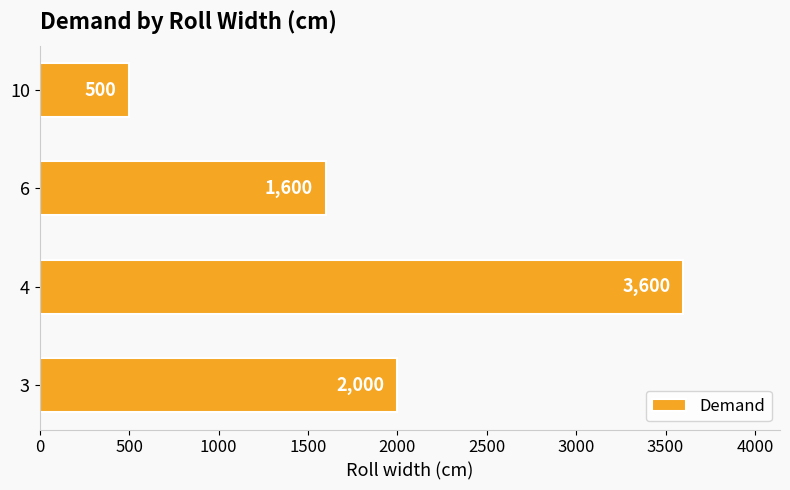

Approximately how many times larger is the value at 3 compared to 10?

4.0